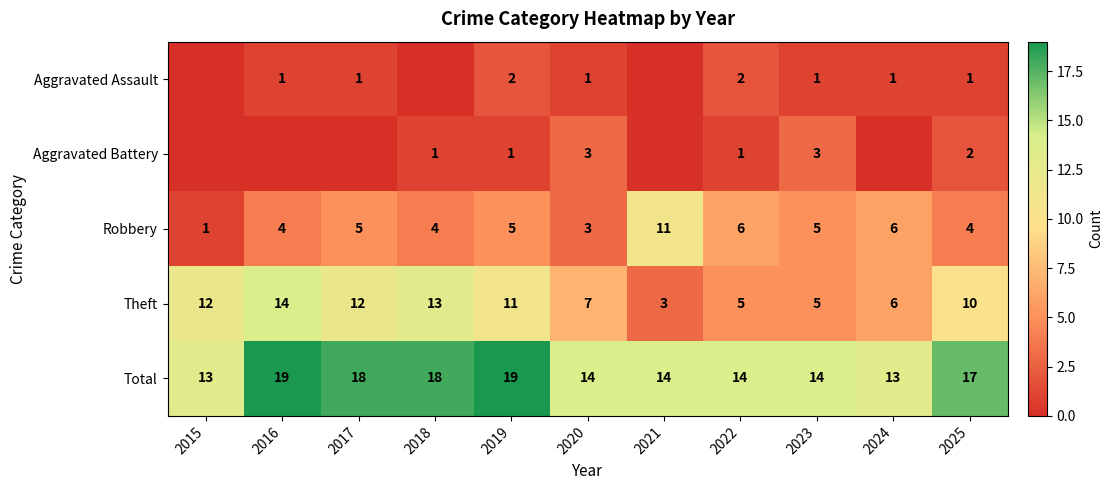

The value of Theft at 2023 is 5. True or false?

True